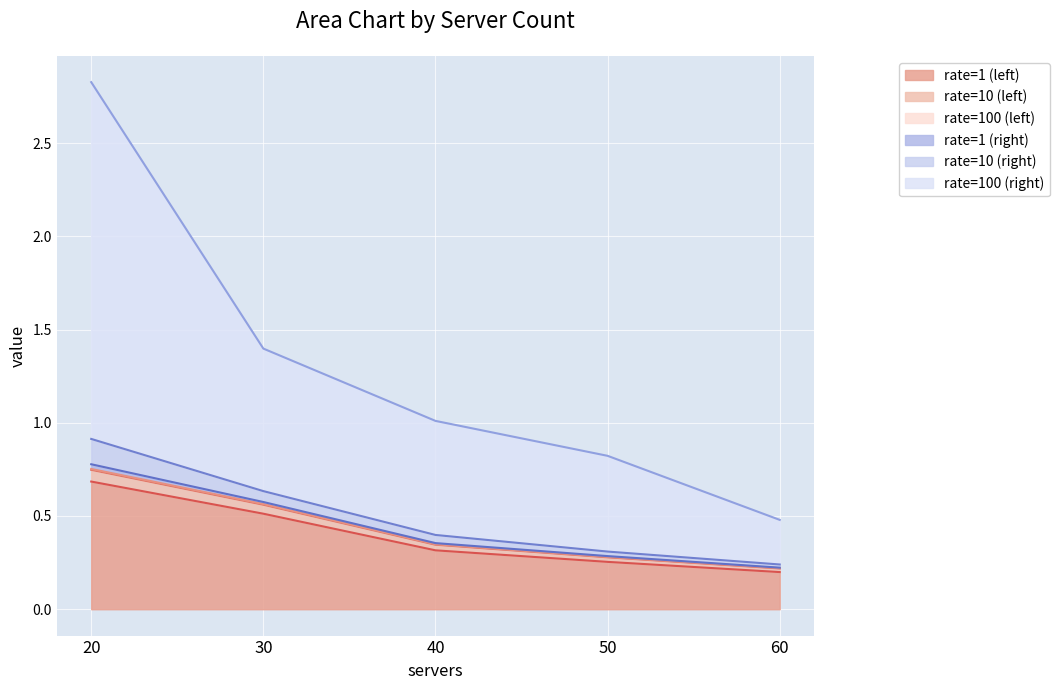

What is the value of the rate=1 (left) point at the 5th from the left?

0.2